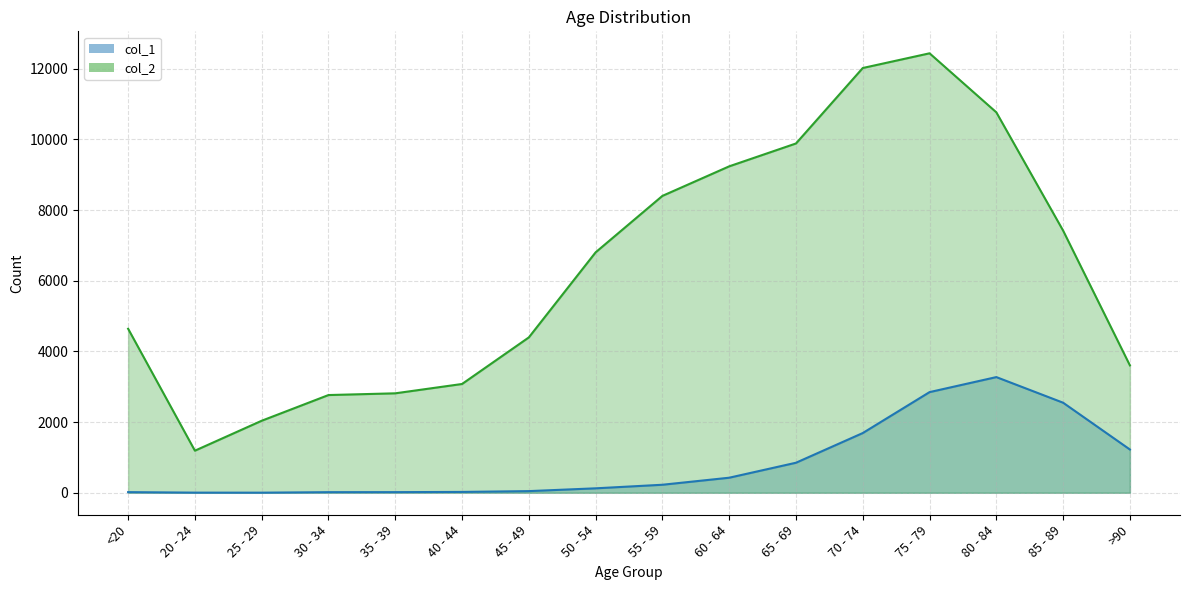

What is the approximate value of col_1 at 85 - 89, to the nearest 100?

2500